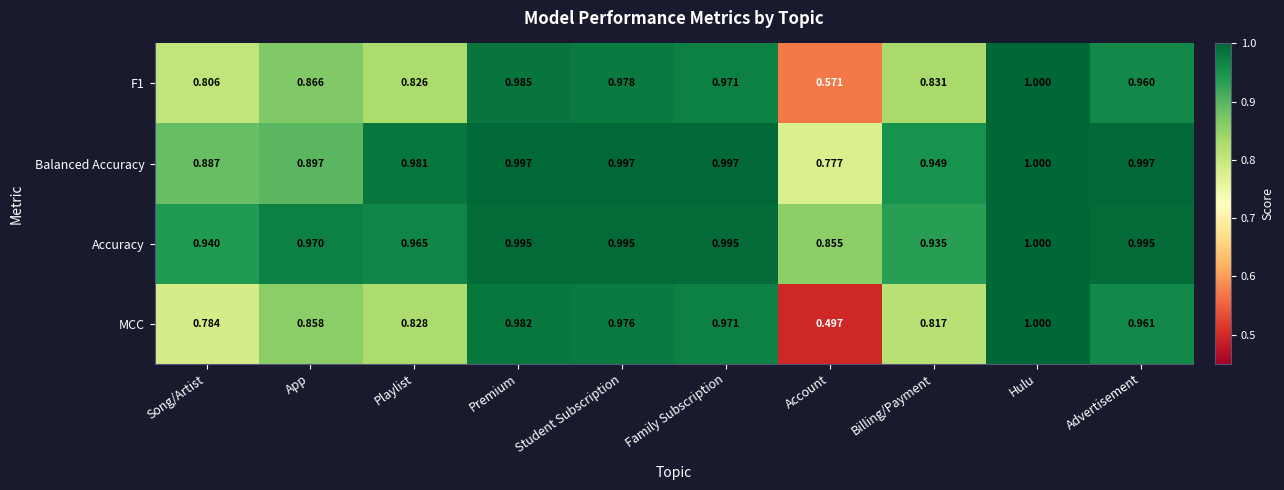

At which category is the sum across all series the highest?

Hulu